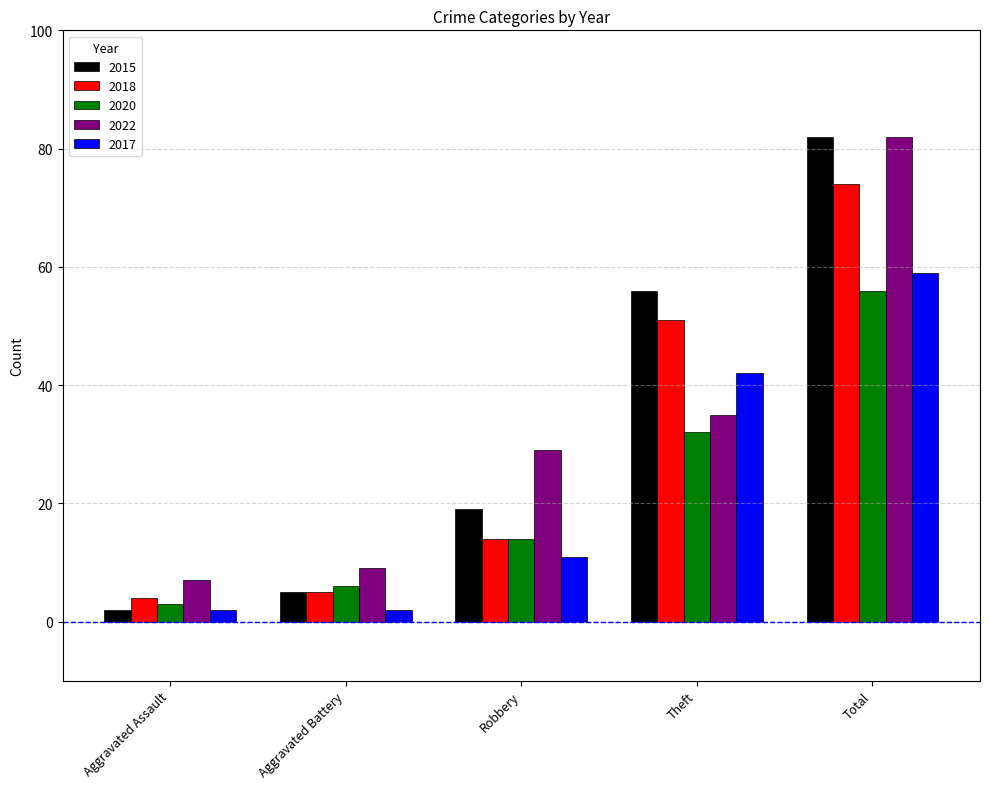

Which series changed the most between Aggravated Battery and Robbery?

2022